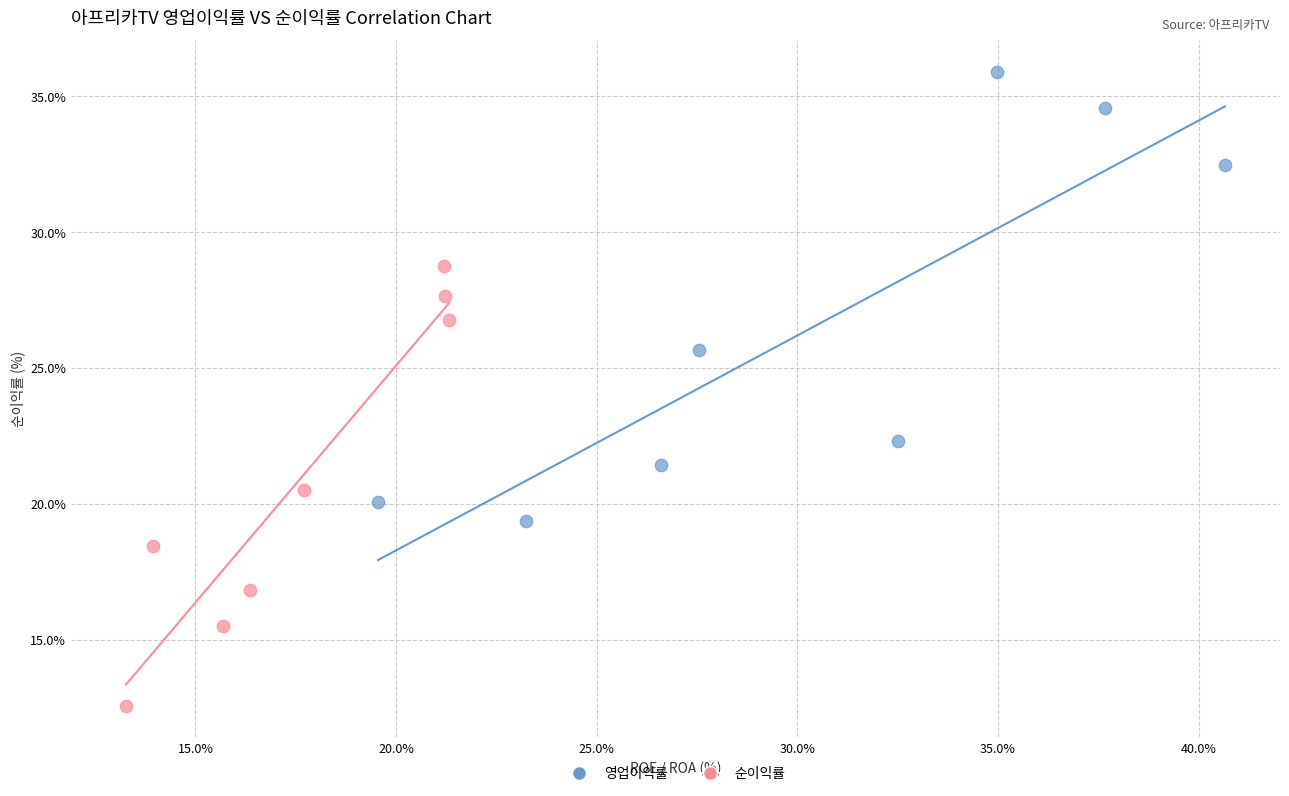

Which series reaches the minimum Y coordinate?

순이익률